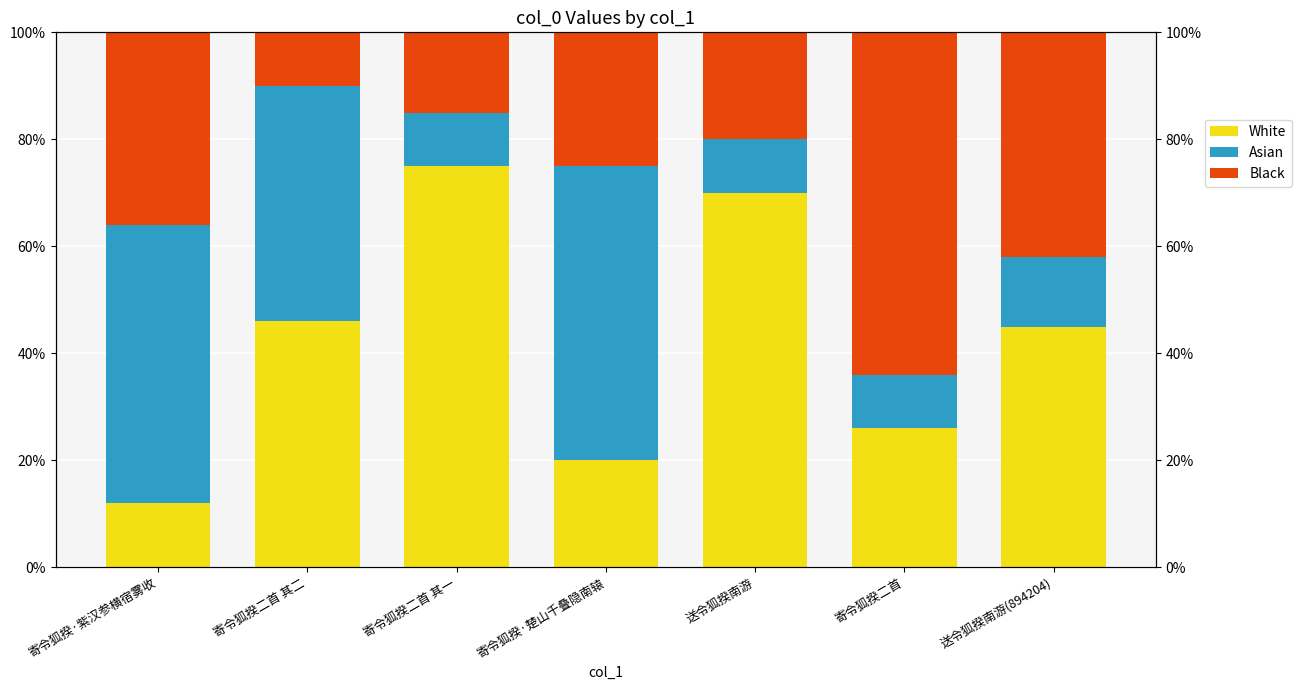

What is the label of the 1st bar from the right?

送令狐揆南游(894204)